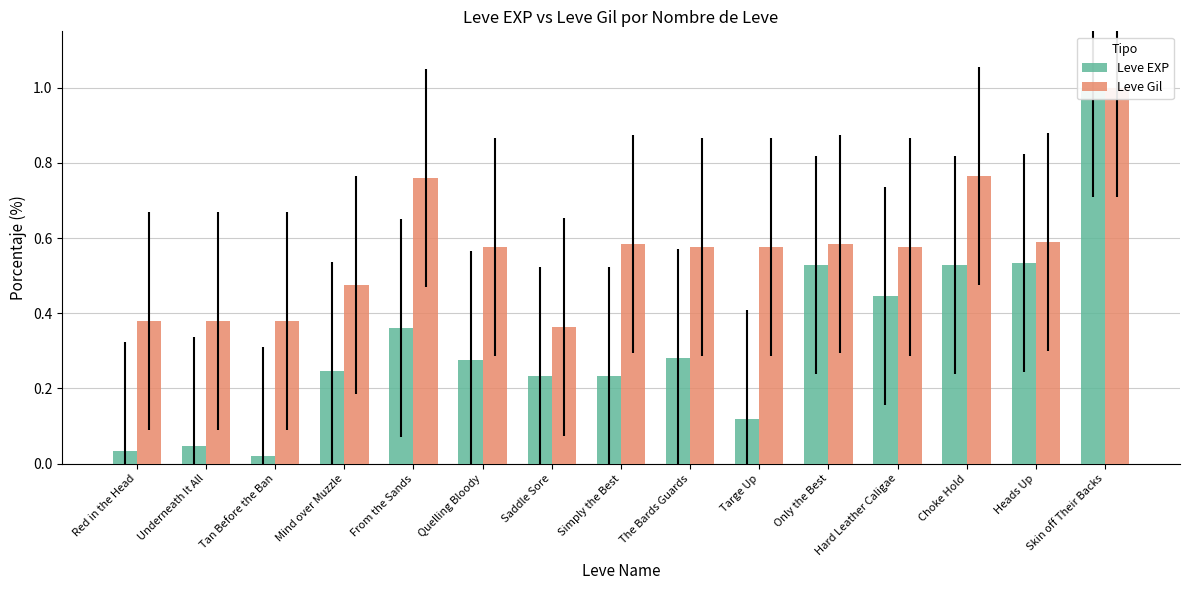

True or false: Leve EXP has a value of 0.5 at Choke Hold.

True